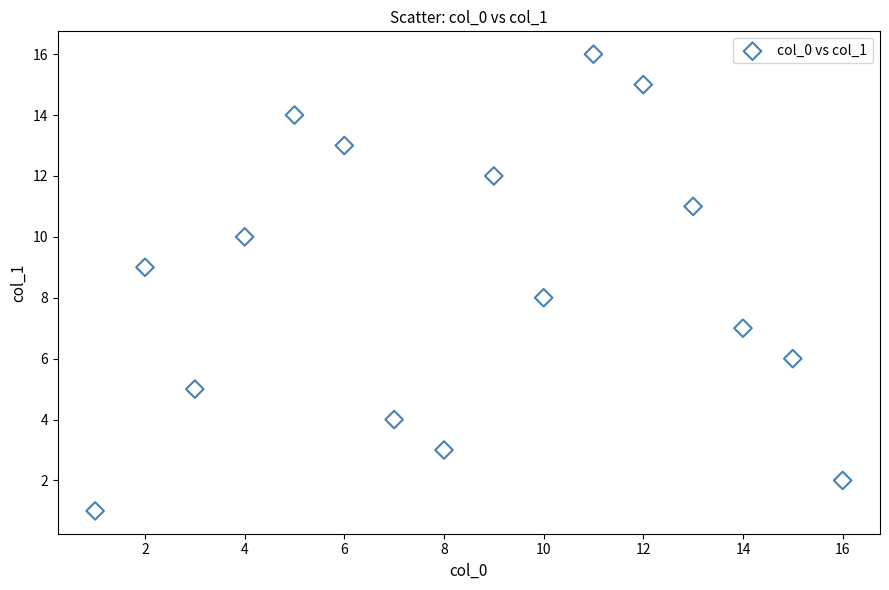

What is the range of X values (max minus min)?

15